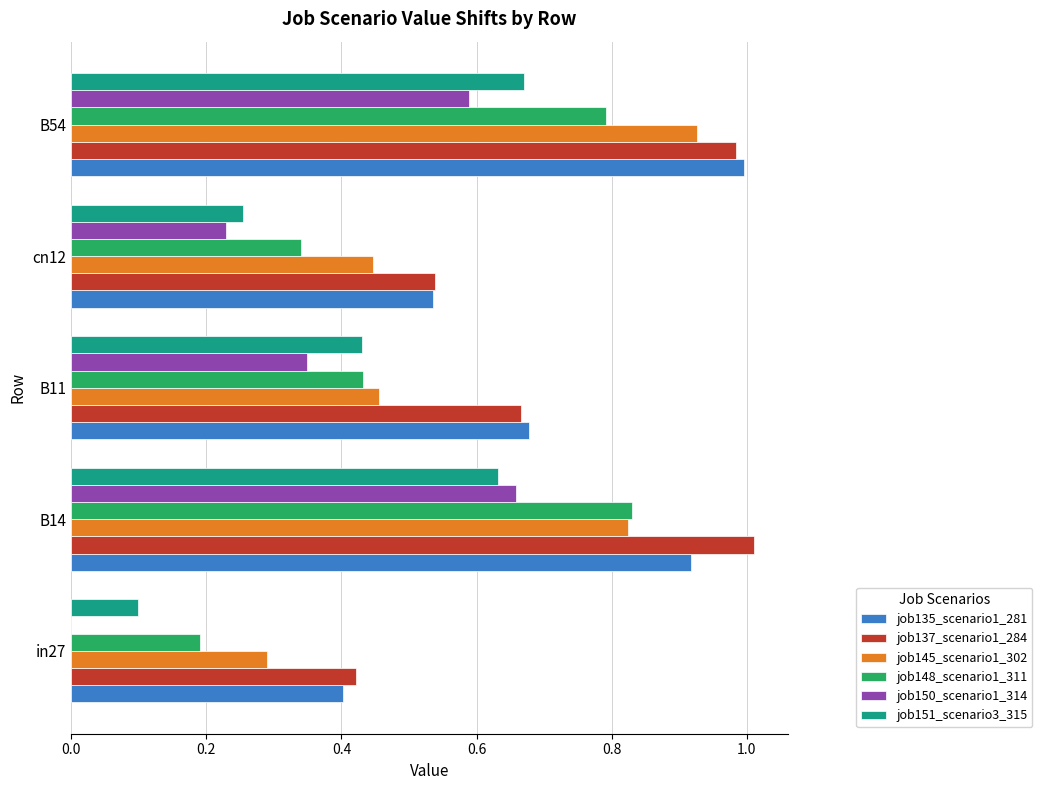

What is the sum of all job151_scenario3_315 values?

2.1